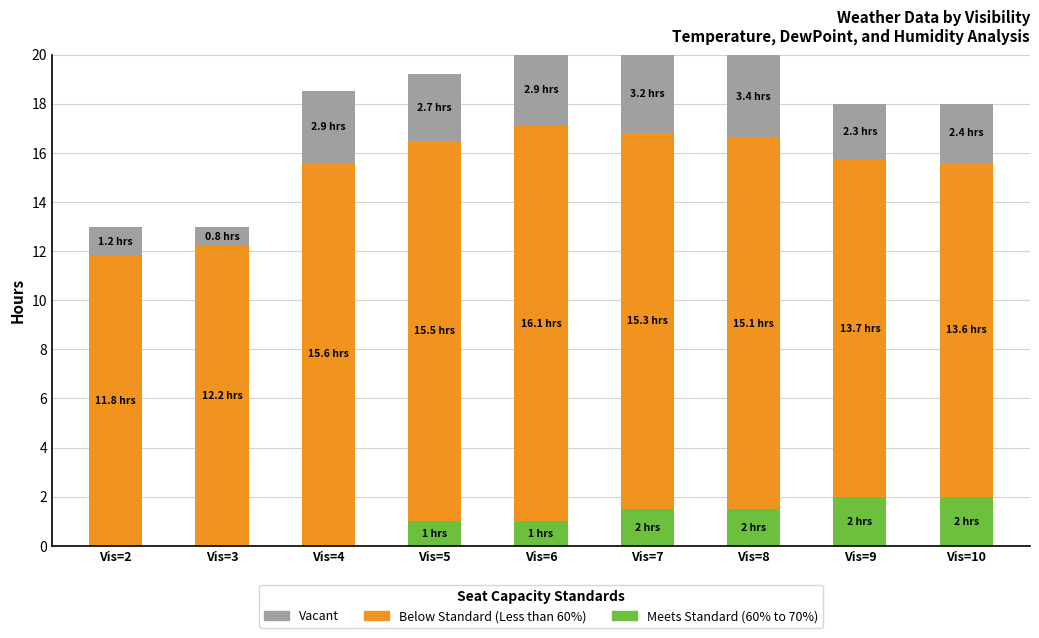

The value of Meets Standard (60% to 70%) at Vis=9 is 2.0. True or false?

True